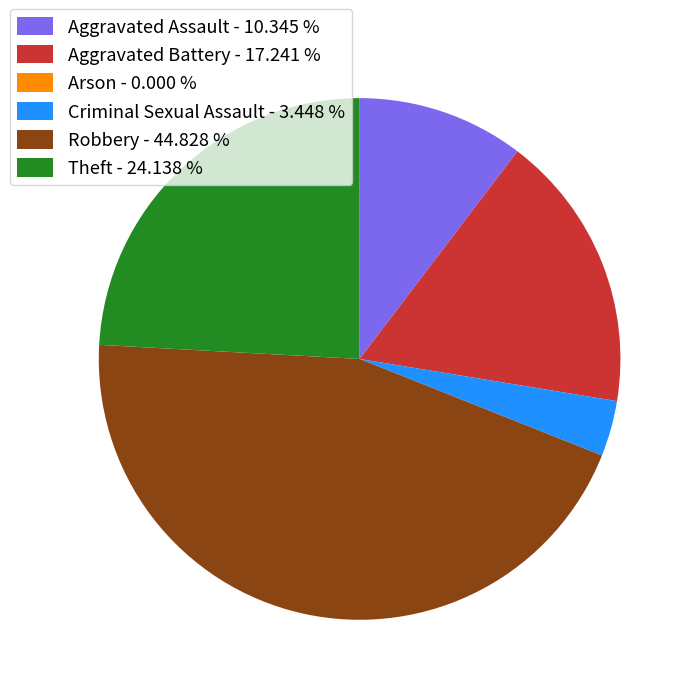

Does Theft - 24.138 % account for over 50% of the chart?

No